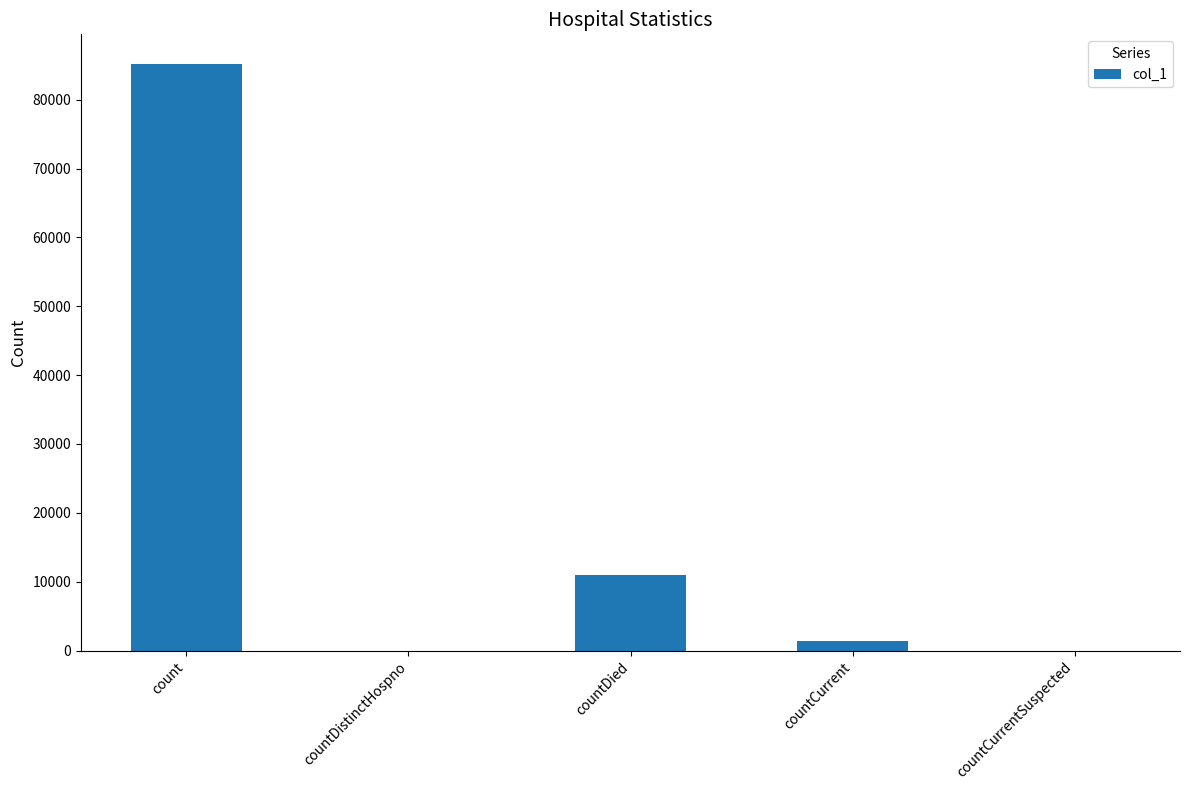

Reading left to right, extract all data points from this chart.

85240	0	11025	1362	0